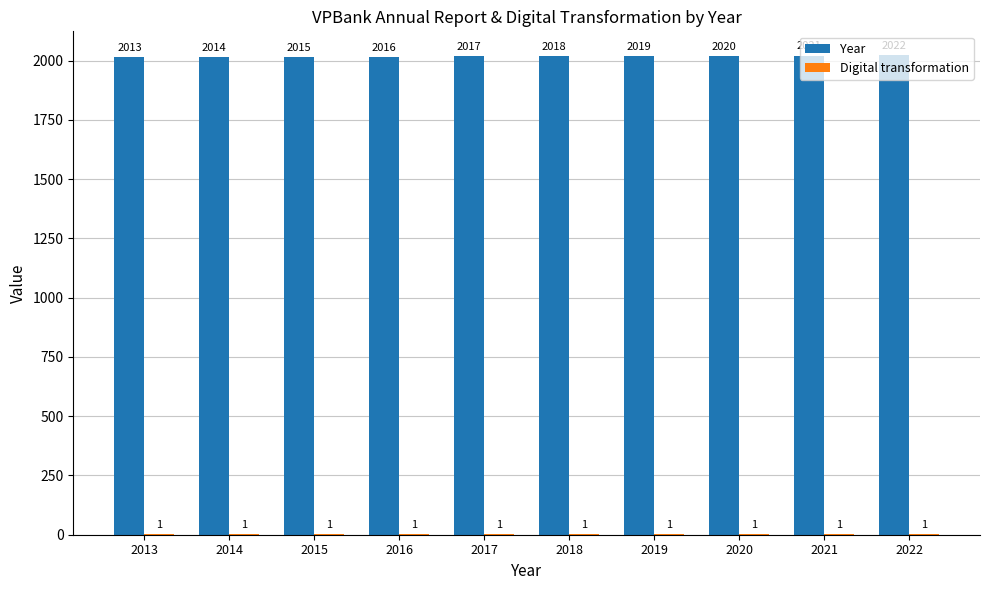

What is the sum of all Year values?

20175